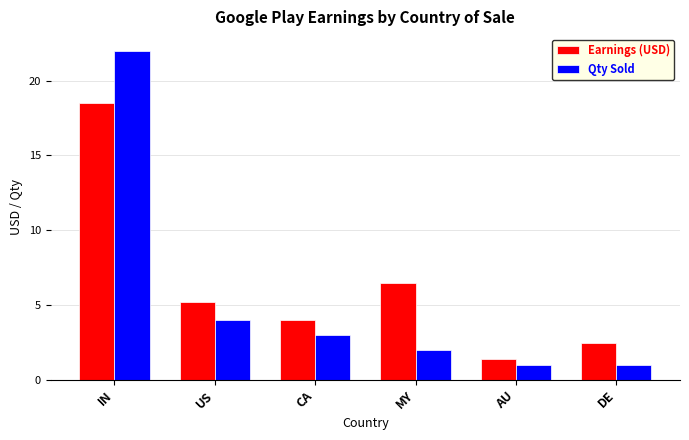

At which category does the chart reach its peak across all series?

IN